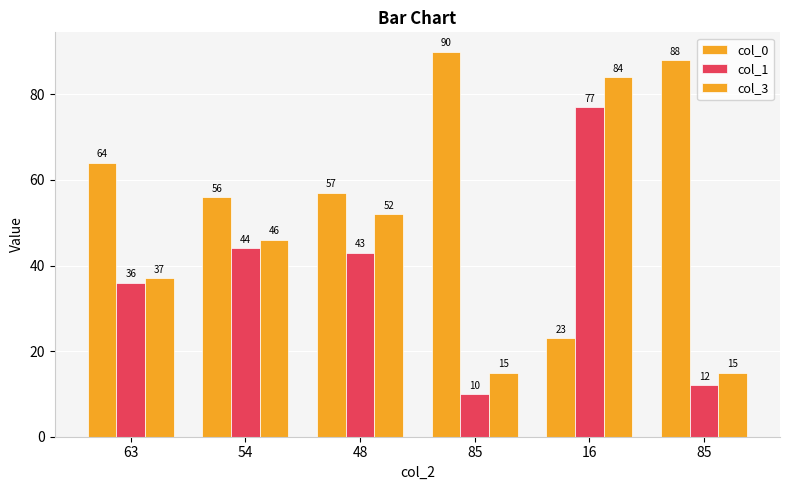

Which category has the highest value across all series?

85